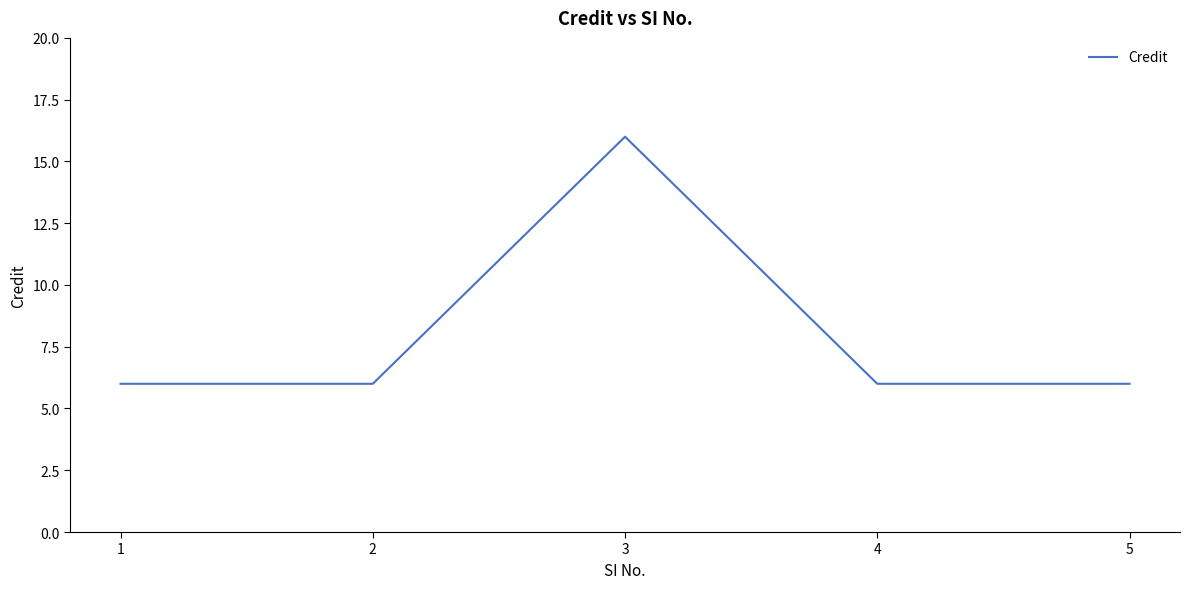

Reading left to right, transcribe all the data shown in this chart.

1=6	2=6	3=16	4=6	5=6